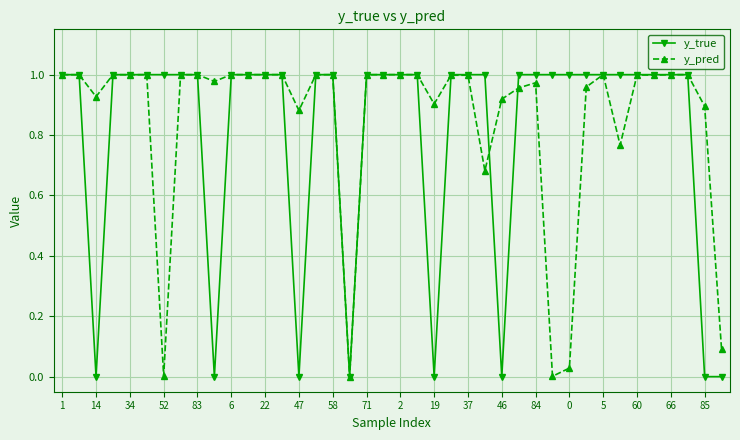

List the series in order of their overall mean, lowest first.

y_true, y_pred